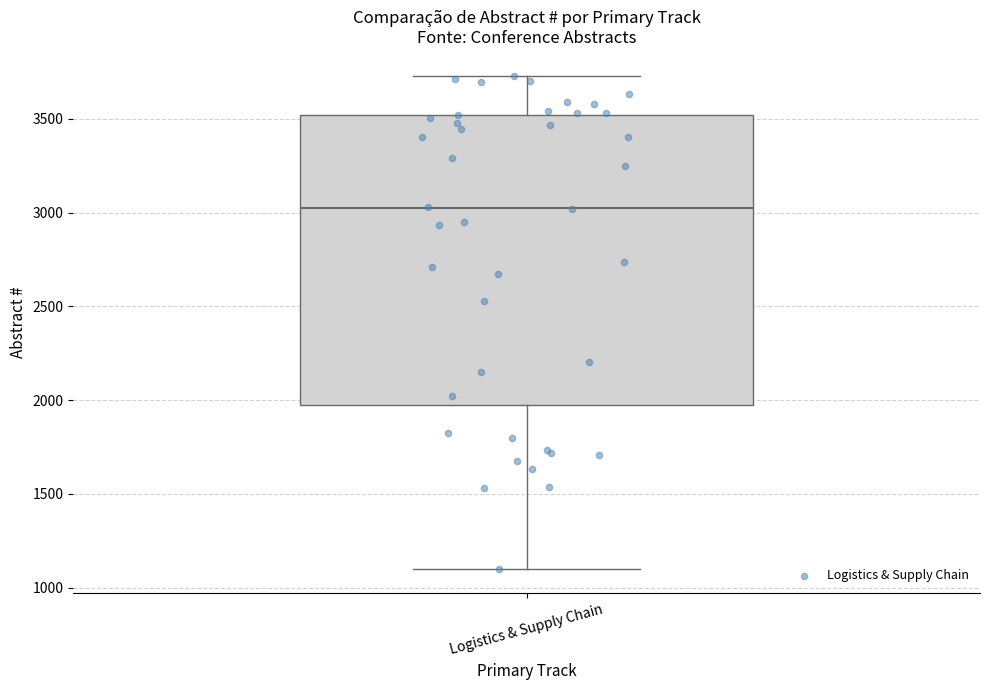

Where does the upper whisker of the box for Logistics & Supply Chain end on the y-axis? The values are not printed on the chart, so give them approximately, as read against the axis.

3750